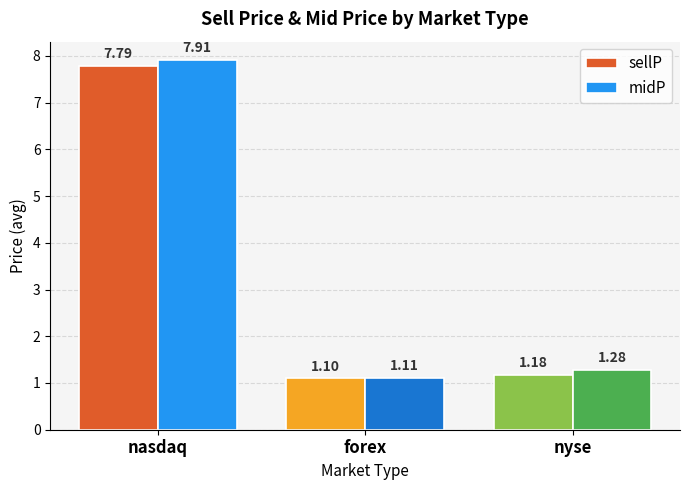

Where is sellP nearest to the value 4?

nyse